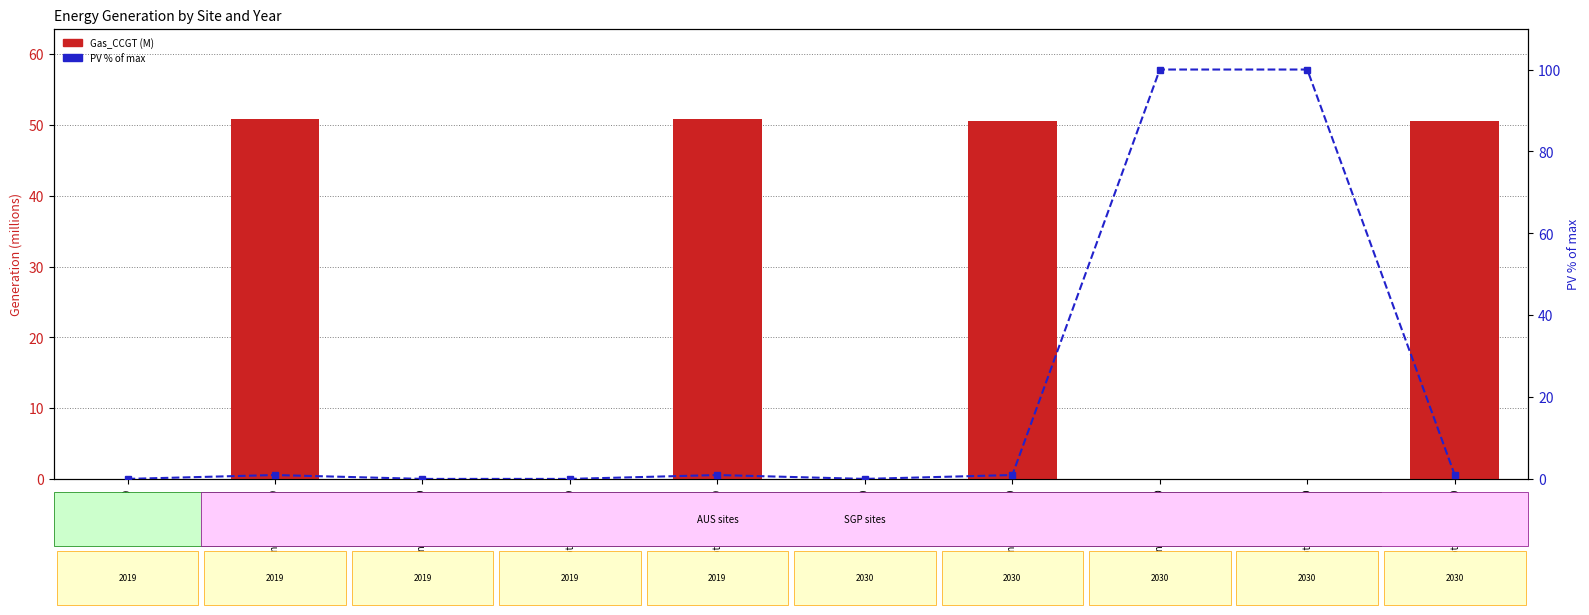

What is the difference between the highest and lowest values at total_SGP 2019?

49.9